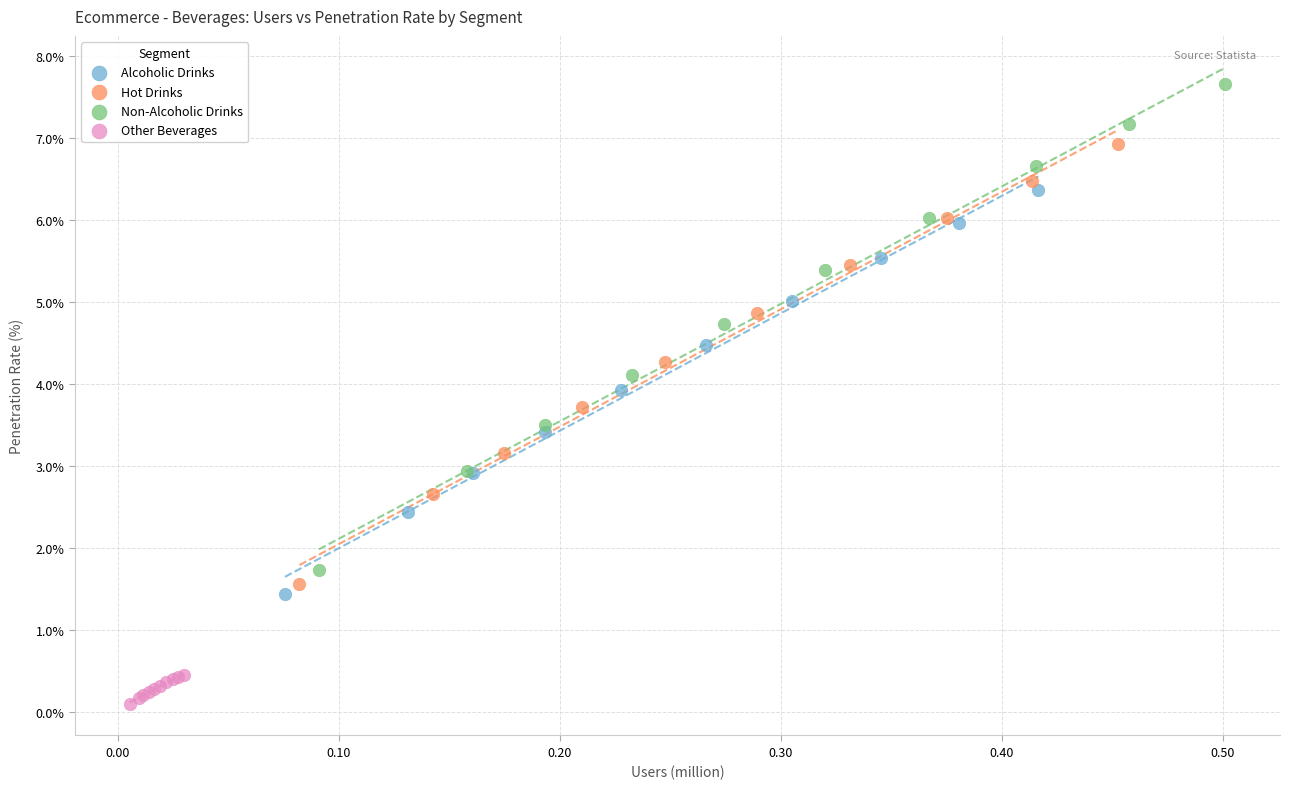

Which series reaches the maximum Y coordinate?

Non-Alcoholic Drinks